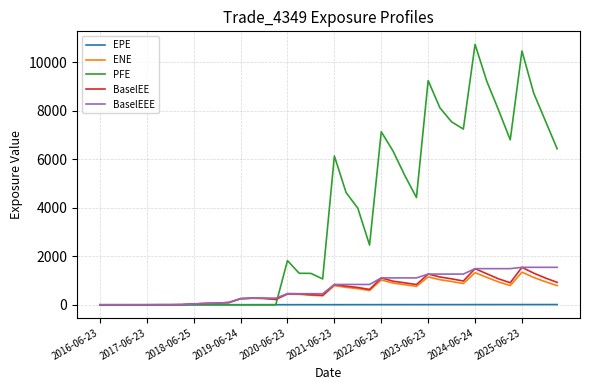

What is the maximum value shown in the chart?

10743.6